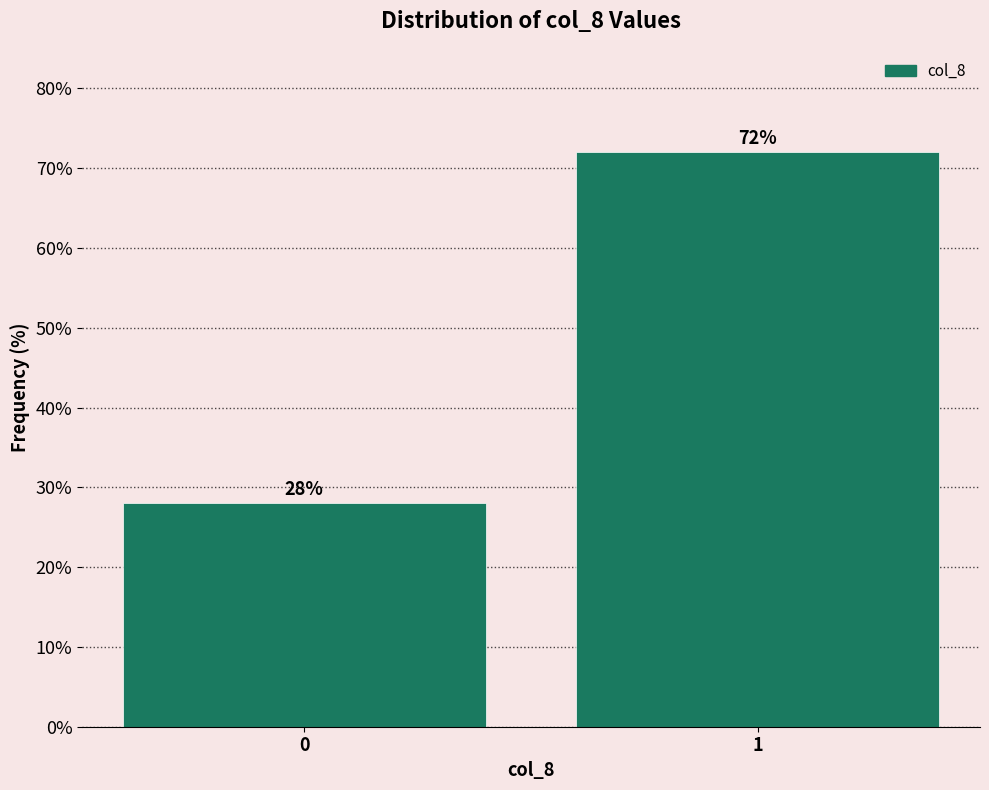

Reading left to right, list all the values displayed in this chart.

0=28.0	1=72.0